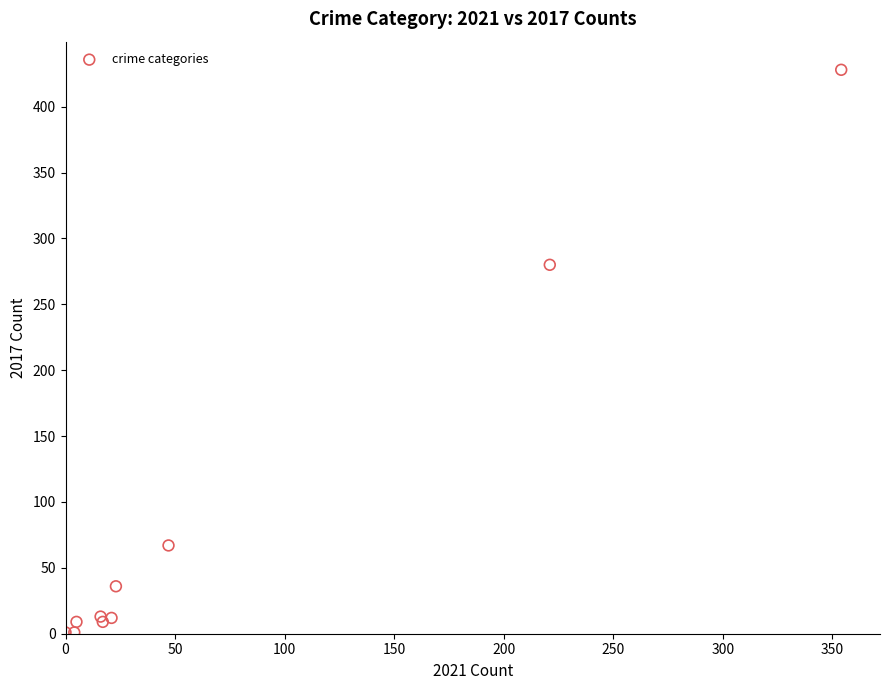

What Y value in the scatter plot is closest to 214?

280